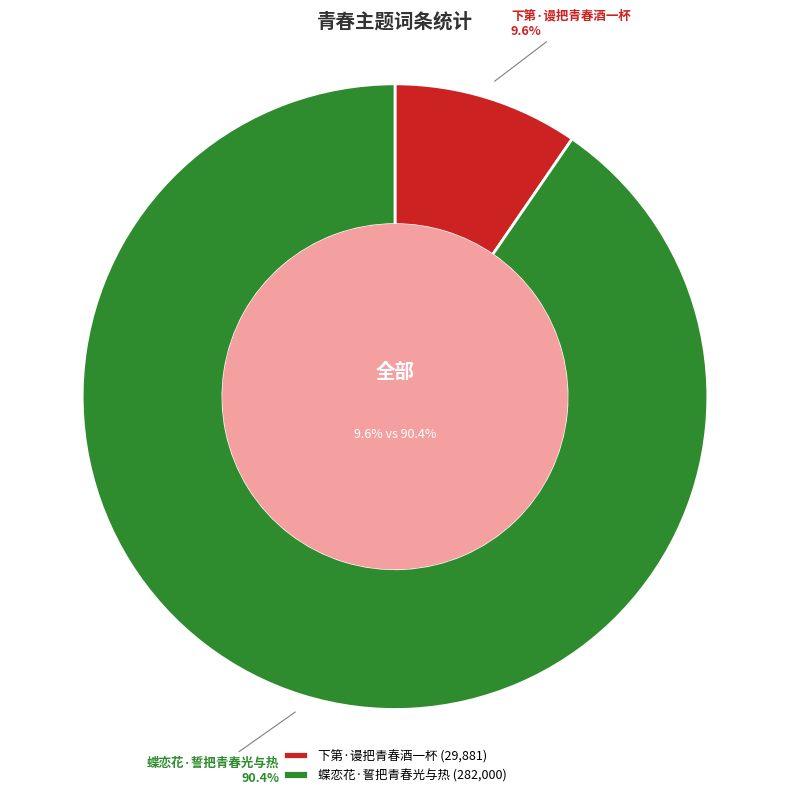

Is 蝶恋花·誓把青春光与热 the majority of the pie?

Yes